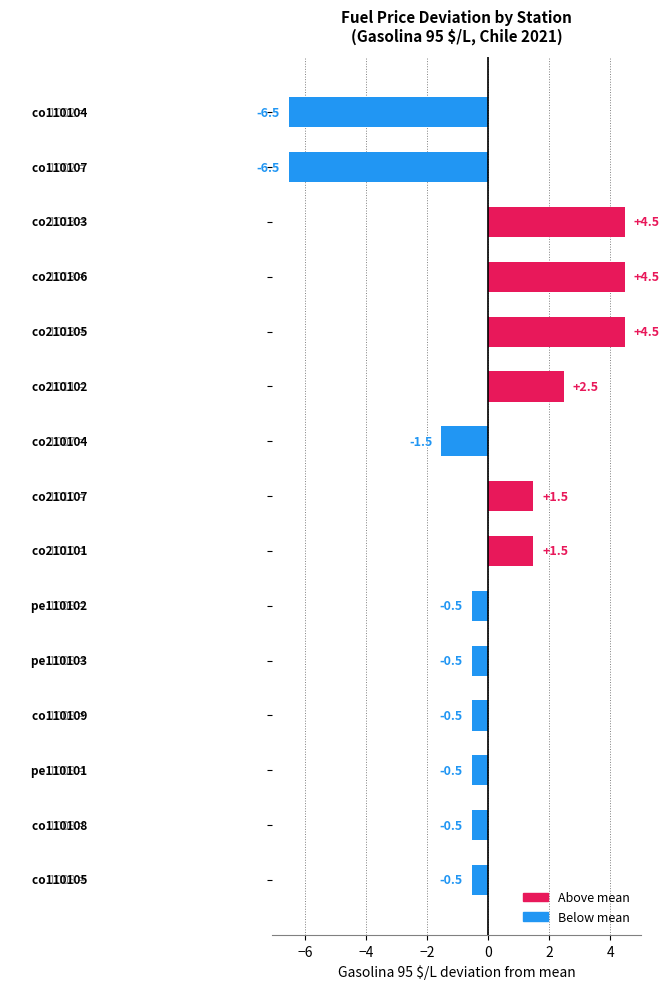

What is the difference between the maximum and minimum values?

11.0